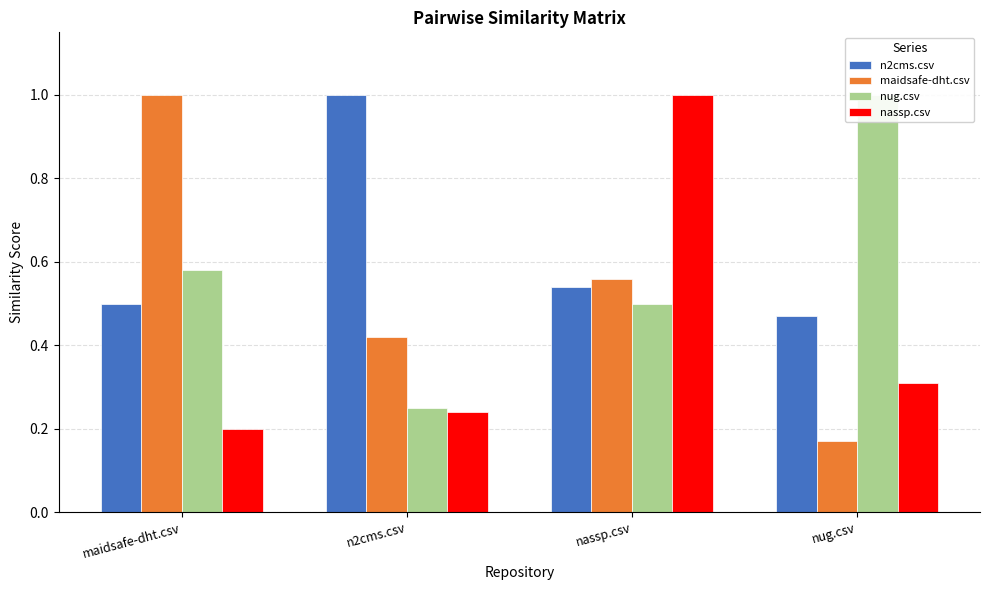

List the series in order of their peak value, highest first.

n2cms.csv, maidsafe-dht.csv, nug.csv, nassp.csv